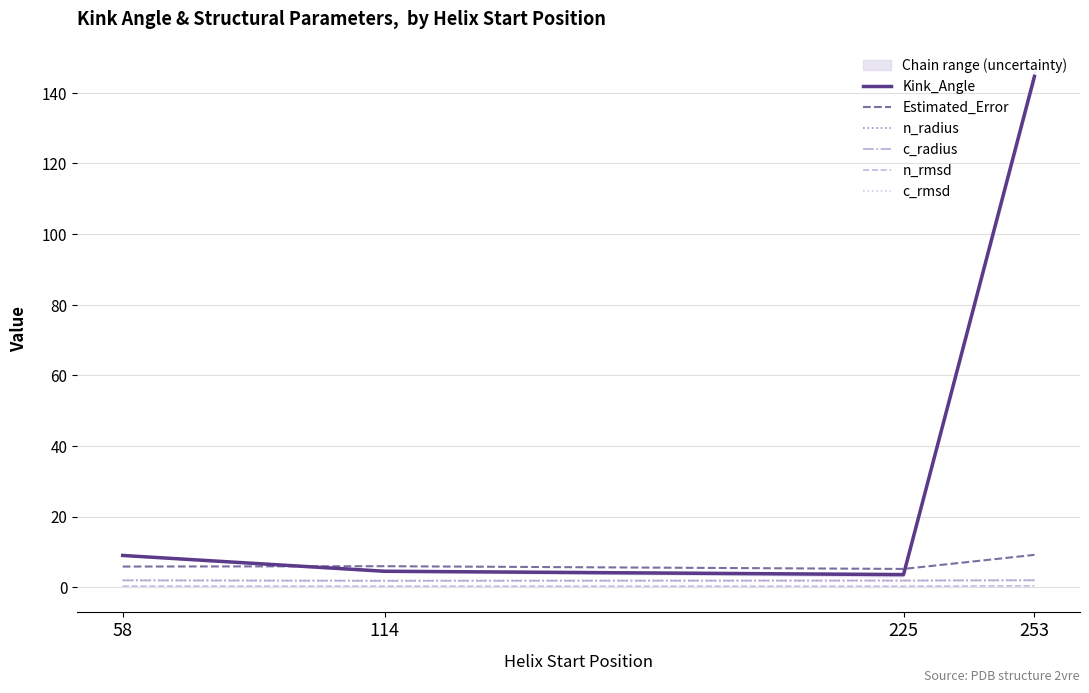

True or false: c_radius has more than 1 points higher than both neighbors.

False